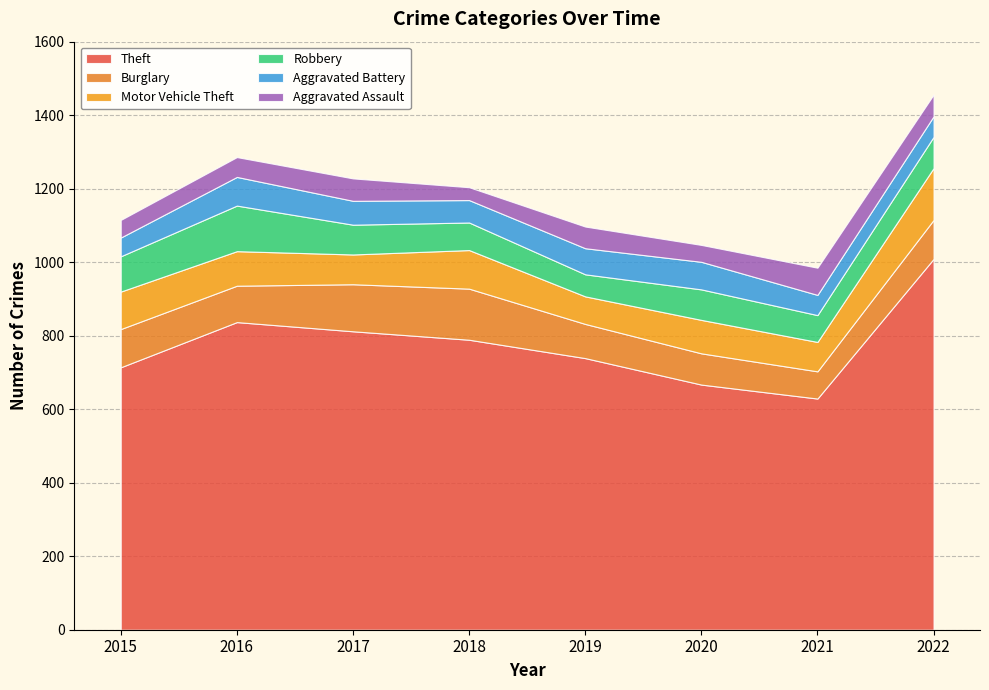

Between which two adjacent categories do Robbery and Motor Vehicle Theft first intersect?

2015 and 2016